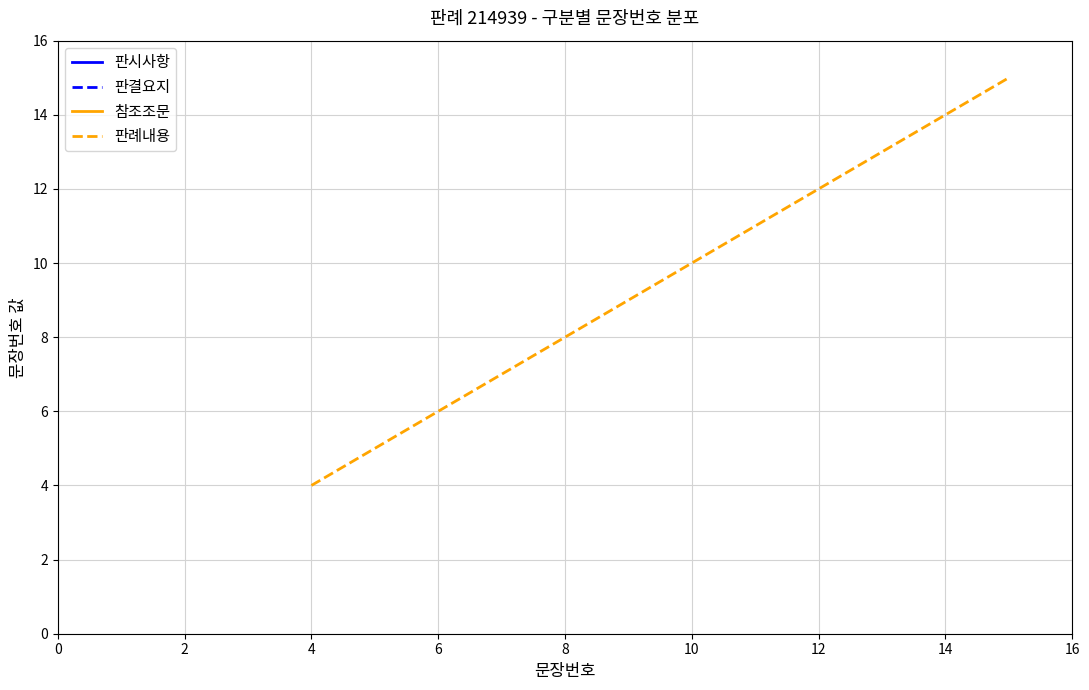

Is it true that 판례내용 equals 20 at 14?

False